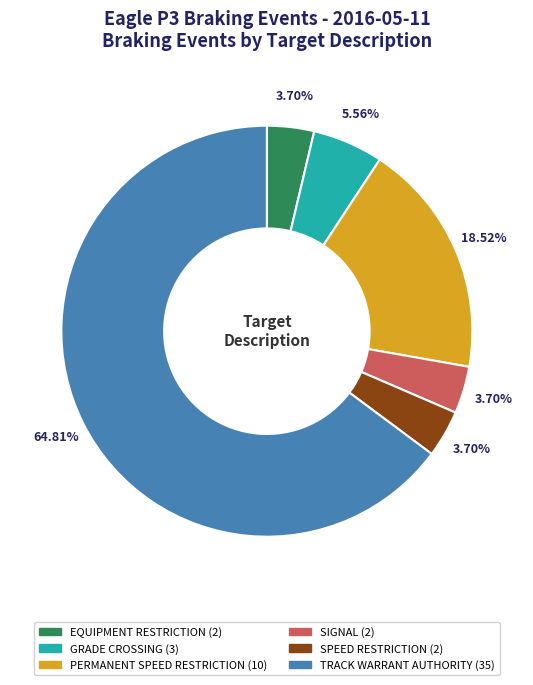

Which has a higher value, GRADE CROSSING or PERMANENT SPEED RESTRICTION?

PERMANENT SPEED RESTRICTION